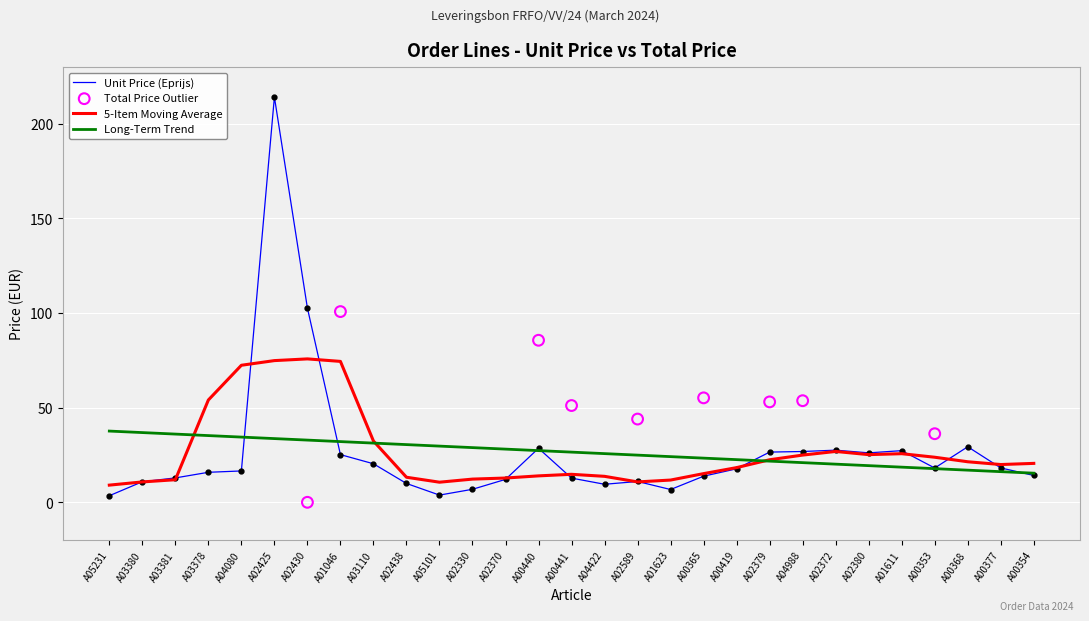

What is the maximum value for Long-Term Trend?

37.6